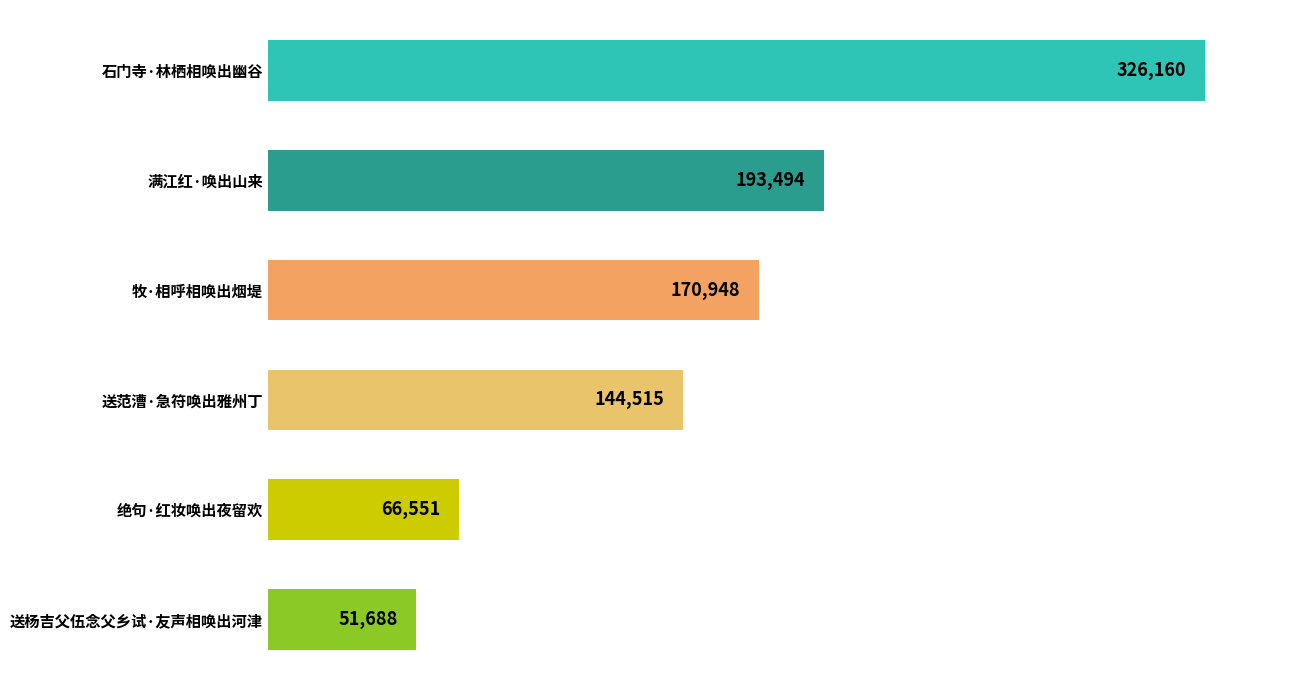

What is the label of the 5th bar from the top?

绝句·红妆唤出夜留欢